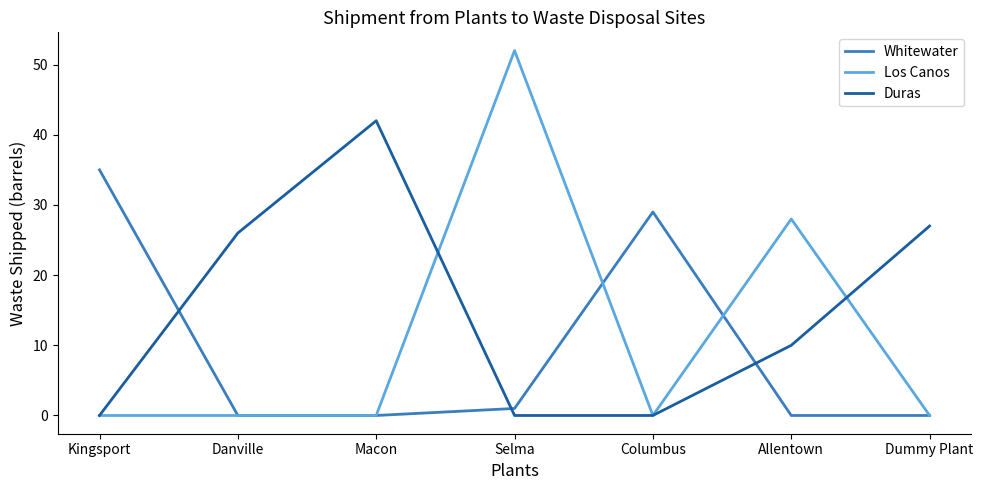

The Duras series shows 42 at Macon. True or false?

True